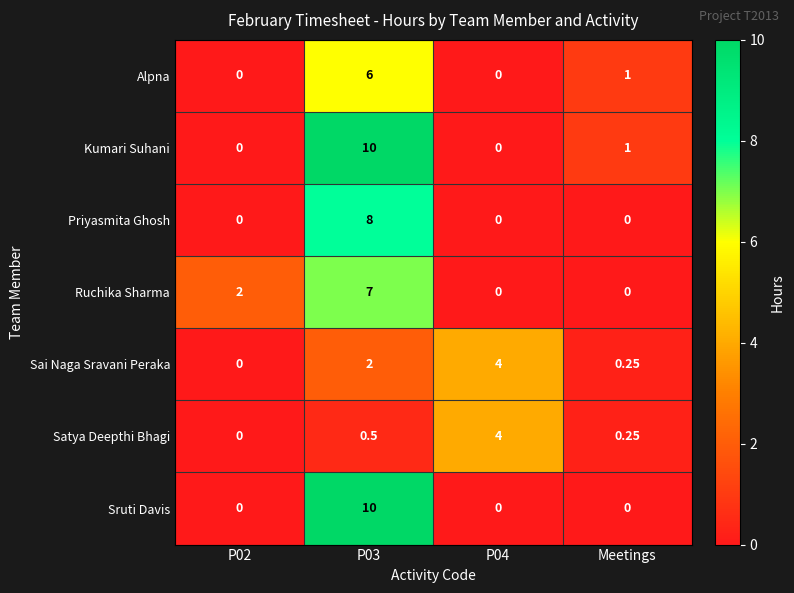

Between P02 and Meetings, which series saw the biggest shift?

Ruchika Sharma